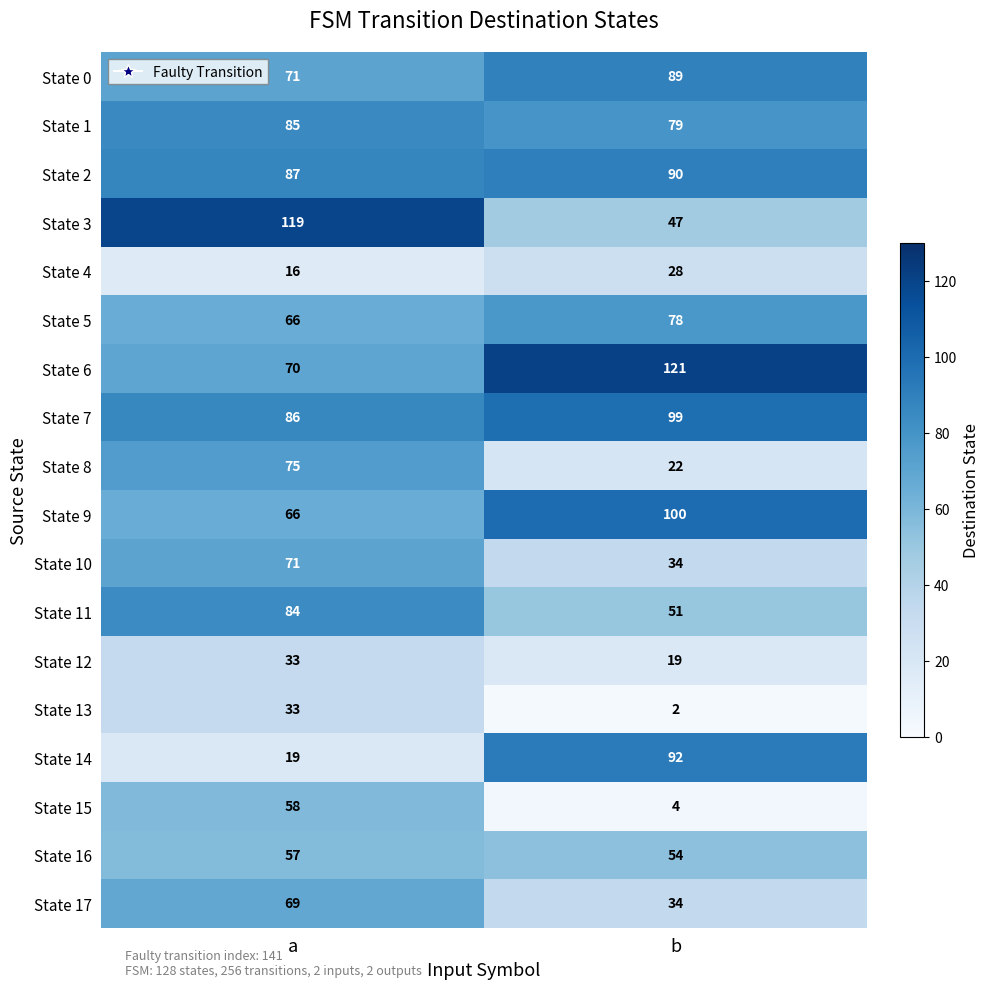

What is the maximum value for State 5?

78